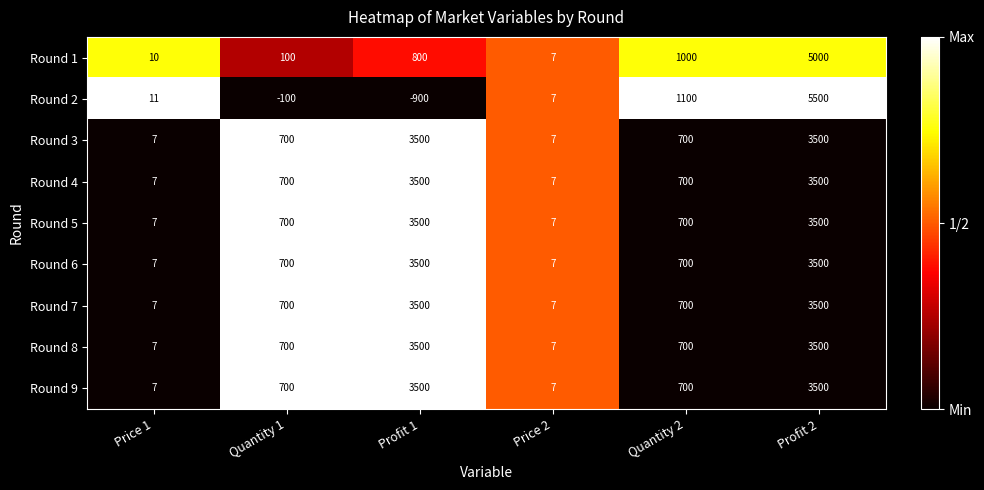

How many series are shown in this chart?

9